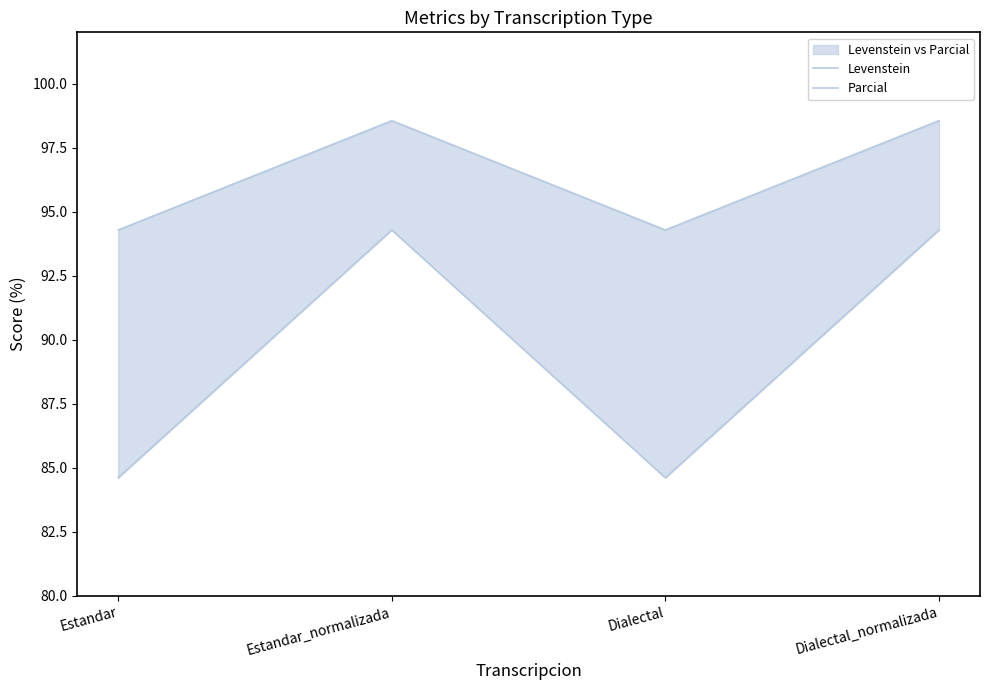

How many series are shown in this chart?

2